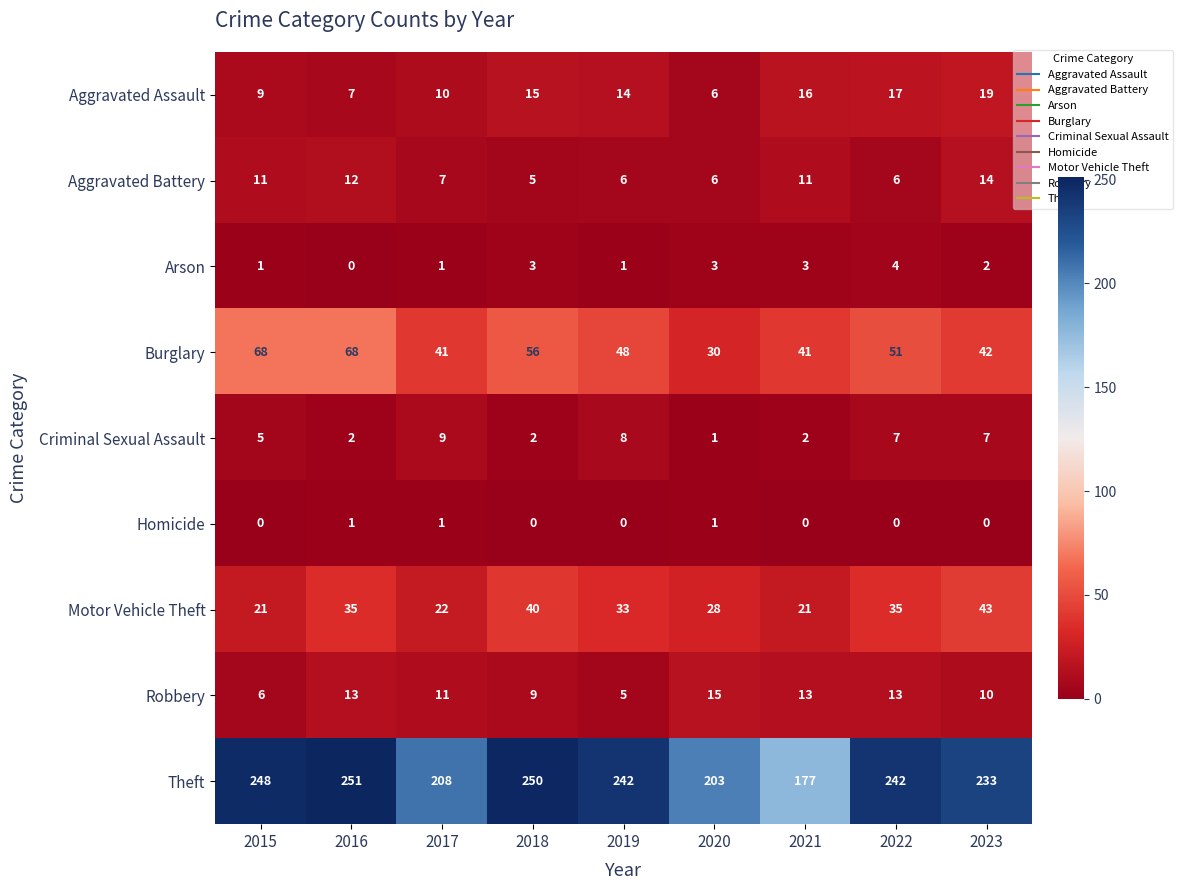

Which series has the largest total across all categories?

Theft